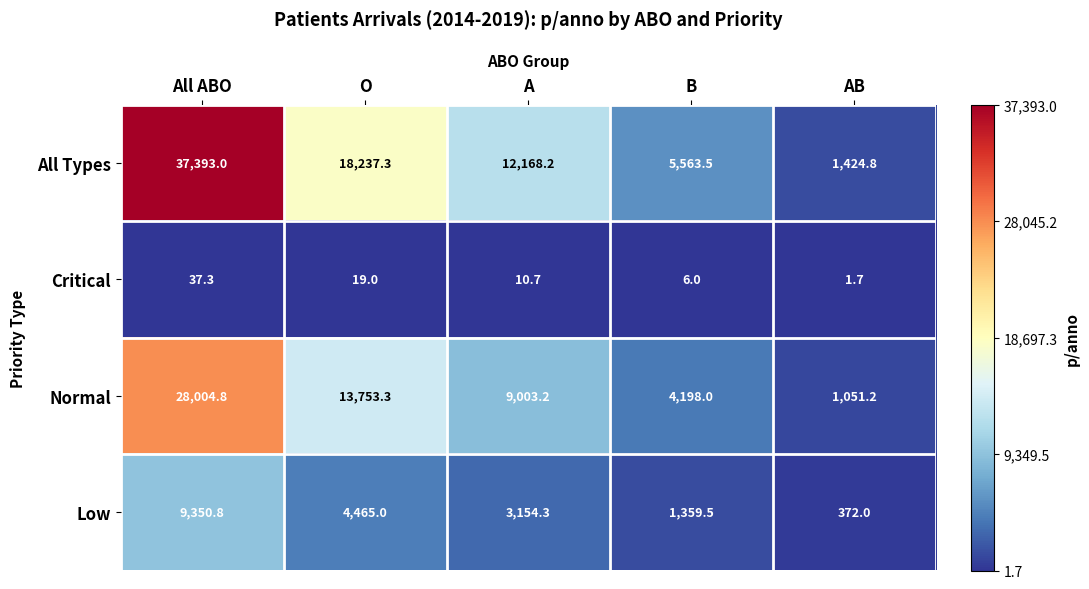

At which label does Critical first exceed 10?

All ABO